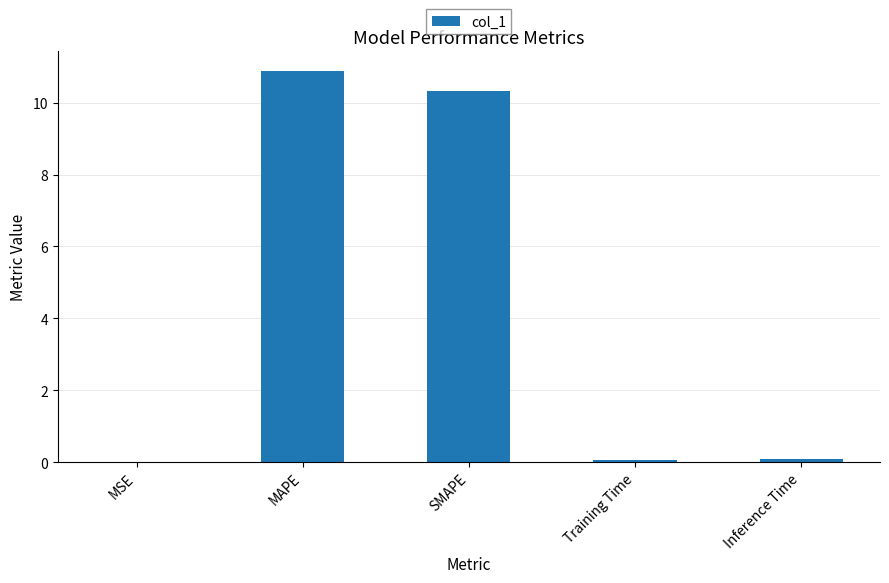

What is the sum of the values at Inference Time and MAPE?

11.0